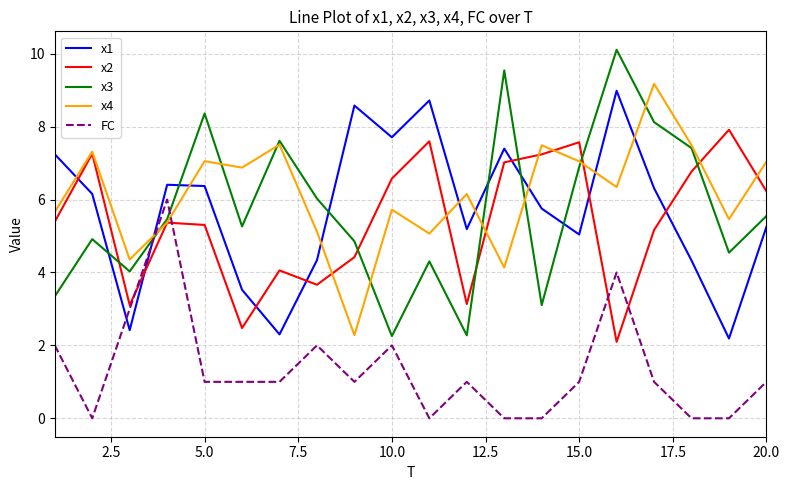

Is this an area chart (filled region under the line)?

No